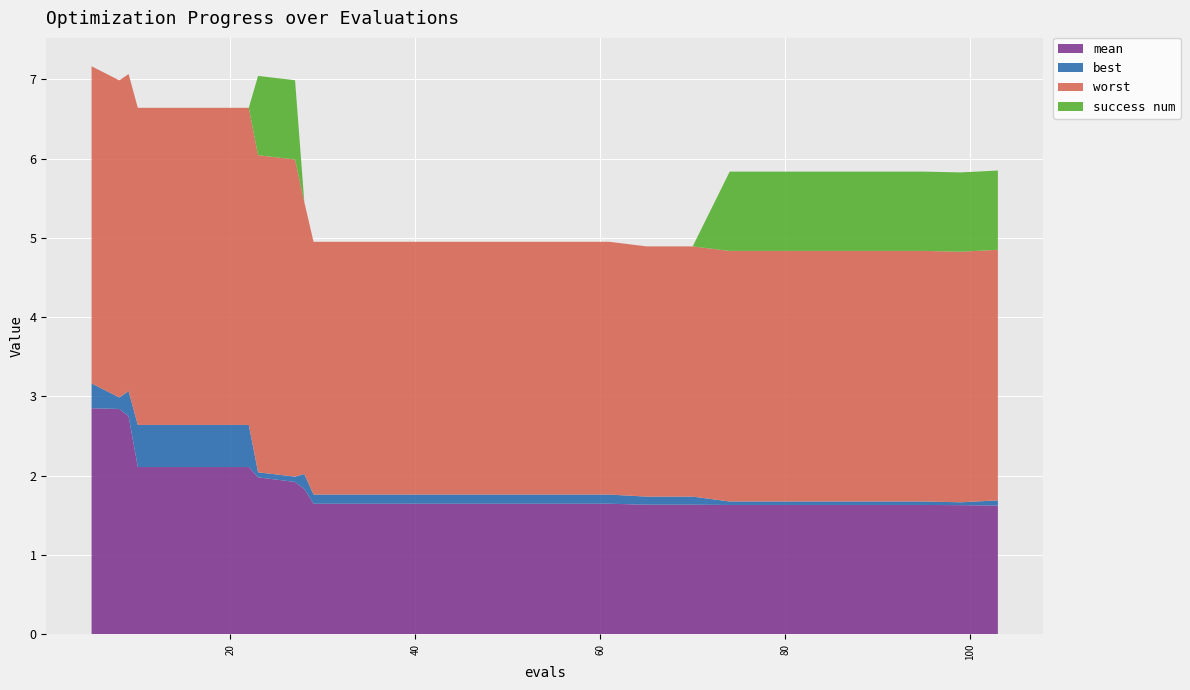

Reading right to left, extract all data points from this chart.

mean: 1.6	1.6	1.6	1.6	1.6	1.6	1.6	1.6	1.6	1.6	1.6	1.6	1.6	1.6	1.6	1.6	1.6	1.6	1.6	1.6	1.6	1.8	1.9	2.0	2.1	2.1	2.1	2.1	2.8	2.8	2.9
best: 0.1	0.0	0.0	0.0	0.0	0.0	0.0	0.0	0.0	0.1	0.1	0.1	0.1	0.1	0.1	0.1	0.1	0.1	0.1	0.1	0.1	0.2	0.1	0.1	0.5	0.5	0.5	0.5	0.3	0.1	0.3
worst: 3.2	3.2	3.2	3.2	3.2	3.2	3.2	3.2	3.2	3.2	3.2	3.2	3.2	3.2	3.2	3.2	3.2	3.2	3.2	3.2	3.2	3.4	4.0	4.0	4.0	4.0	4.0	4.0	4.0	4.0	4.0
success num: 1.0	1.0	1.0	1.0	1.0	1.0	1.0	1.0	1.0	0.0	0.0	0.0	0.0	0.0	0.0	0.0	0.0	0.0	0.0	0.0	0.0	0.0	1.0	1.0	0.0	0.0	0.0	0.0	0.0	0.0	0.0